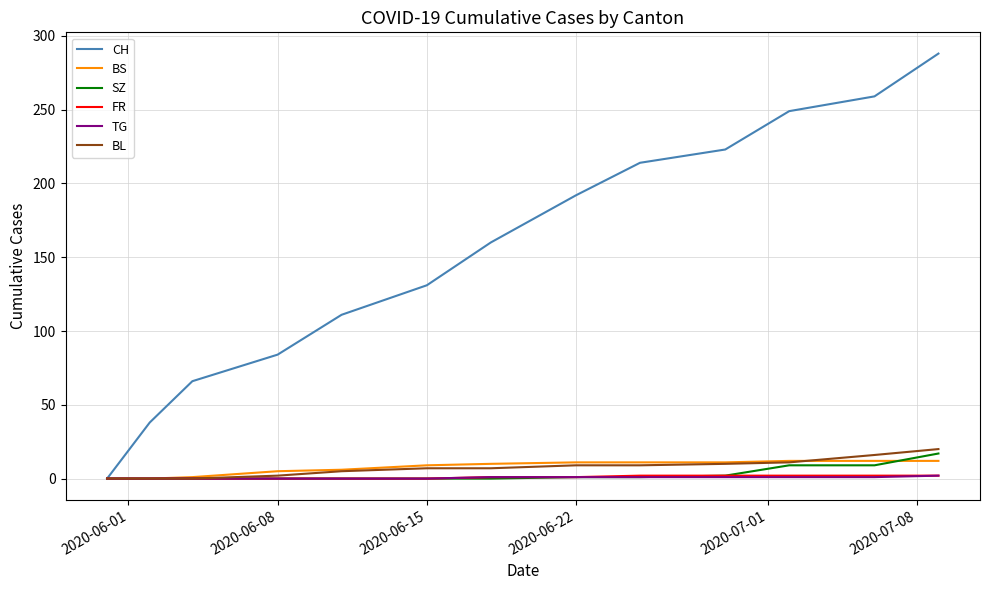

Which series has the widest spread of values?

CH